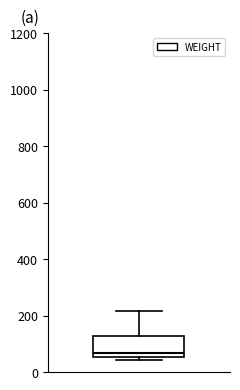

Where is the lower edge of the box on the y-axis? The values are not printed on the chart, so give them approximately, as read against the axis.

60